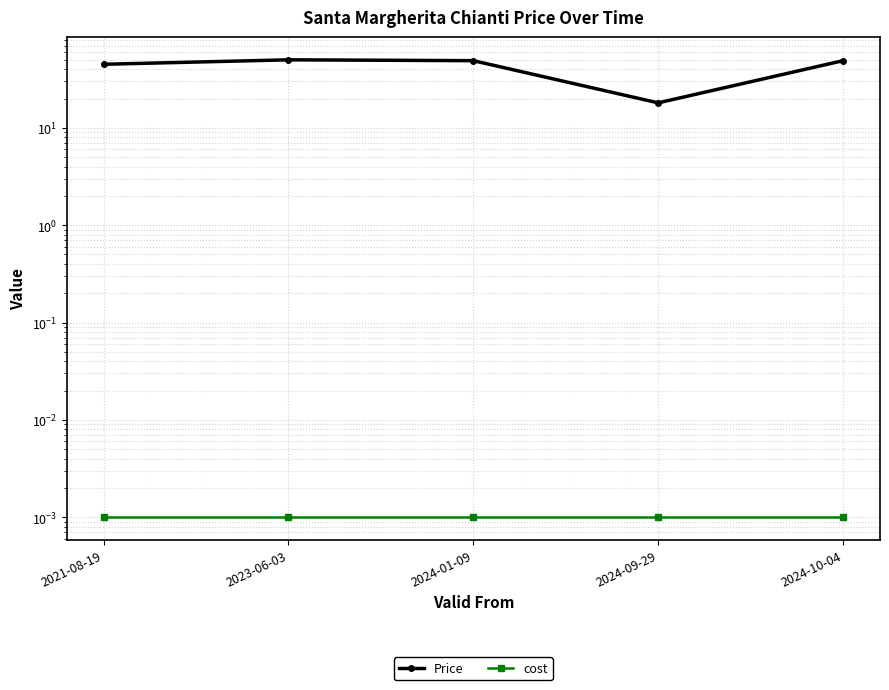

At which label is cost closest to 0?

2021-08-19